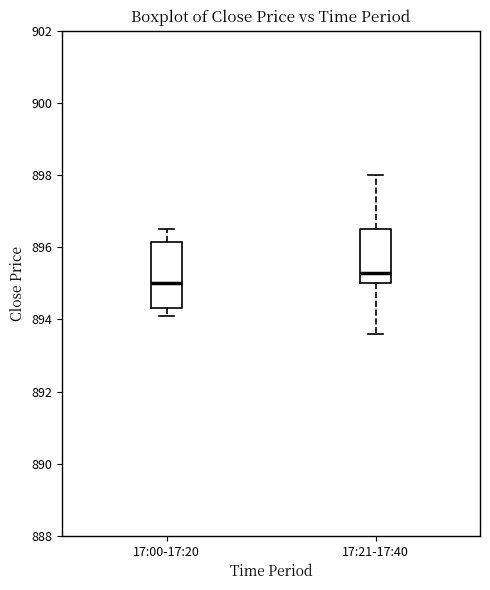

Which box has the highest median line?

17:21-17:40